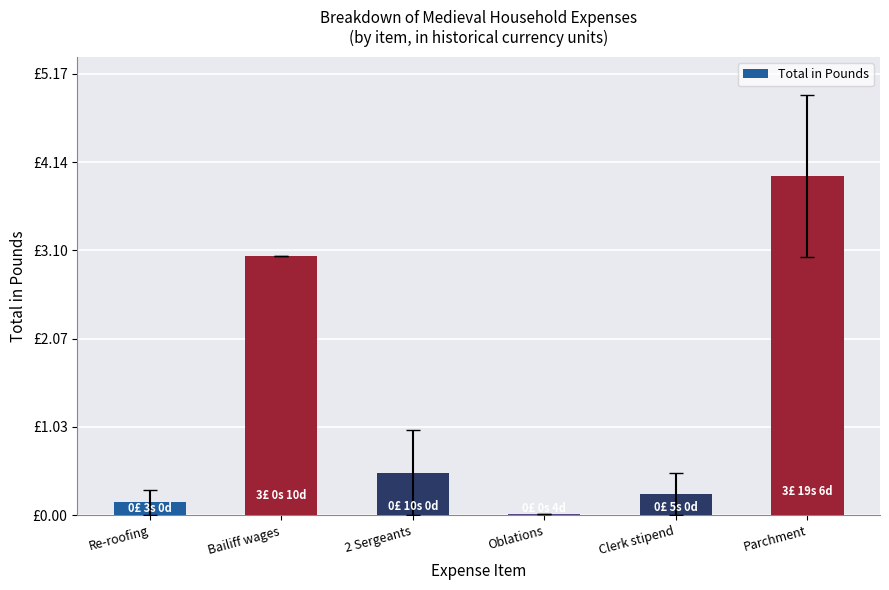

Are the bars horizontal?

No